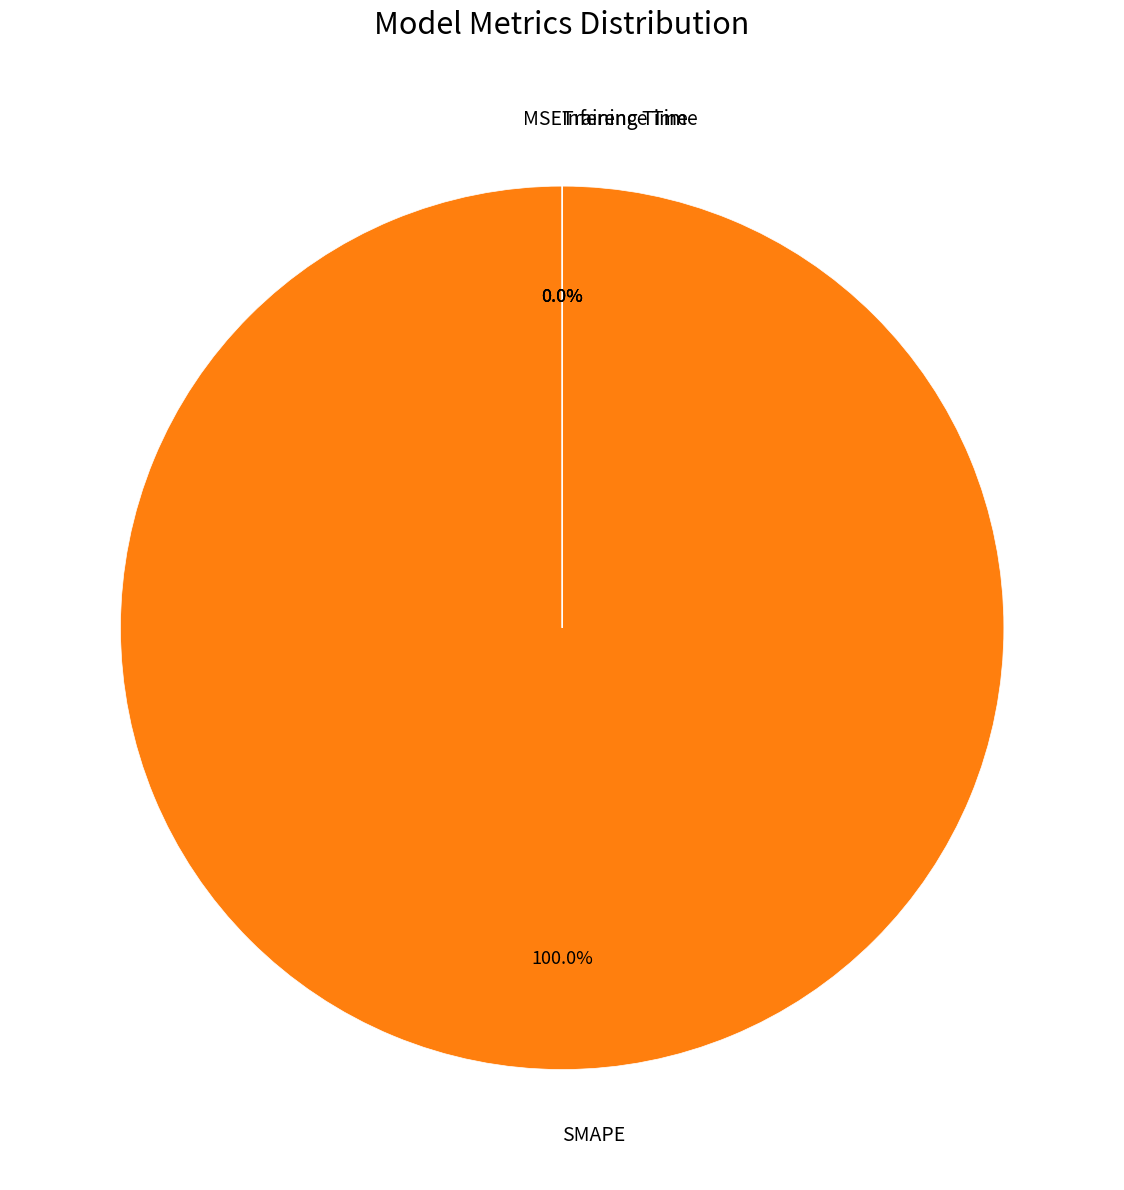

What is the largest slice in the pie chart?

SMAPE